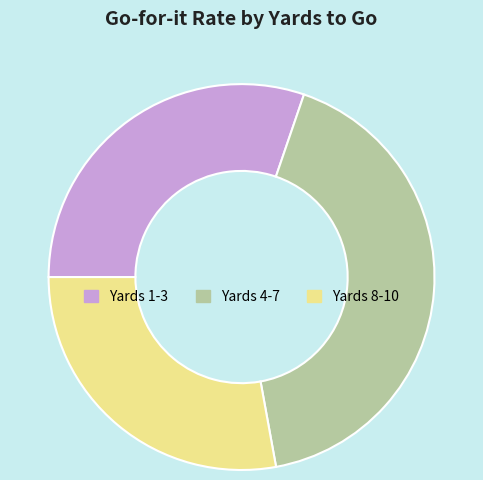

Count the number of slices in the pie.

3